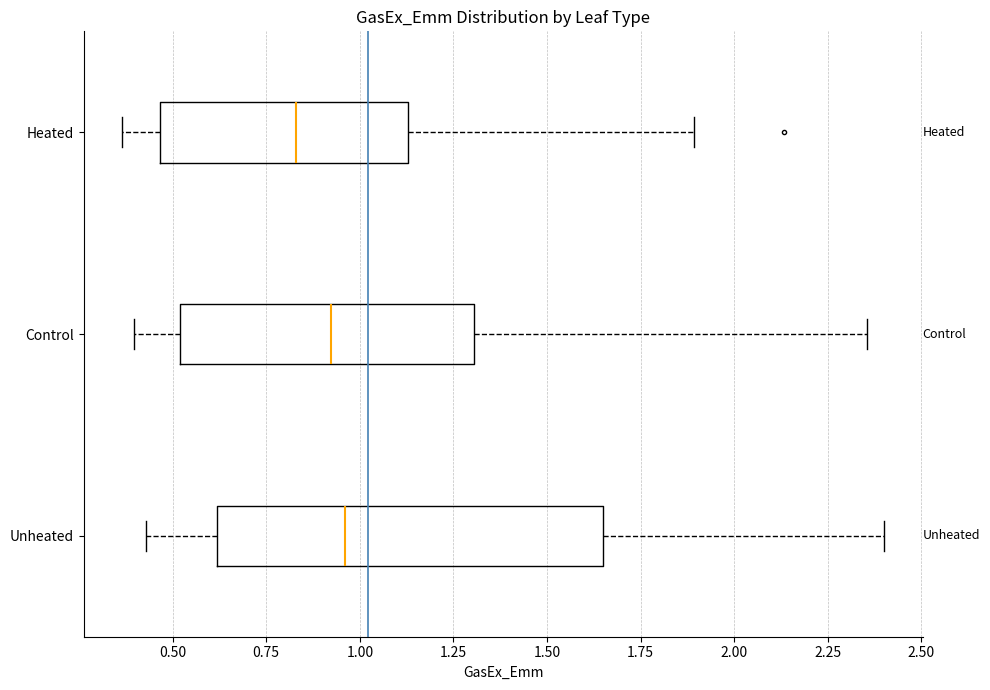

Reading bottom to top, transcribe this box plot: for each box, give where its median line is, the range the box spans, and where its two whiskers end, as read against the x-axis. The values are not printed on the chart, so give them approximately, as read against the axis.

Unheated: median 0.95, box 0.60 to 1.65, whiskers 0.45 to 2.40
Control: median 0.90, box 0.50 to 1.30, whiskers 0.40 to 2.35
Heated: median 0.85, box 0.45 to 1.15, whiskers 0.35 to 1.90